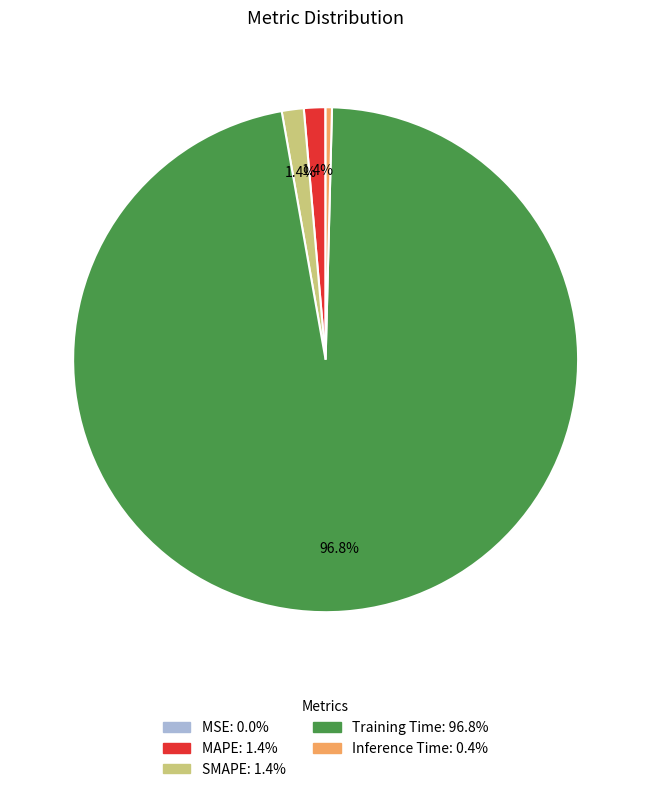

Which category accounts for the majority?

Training Time